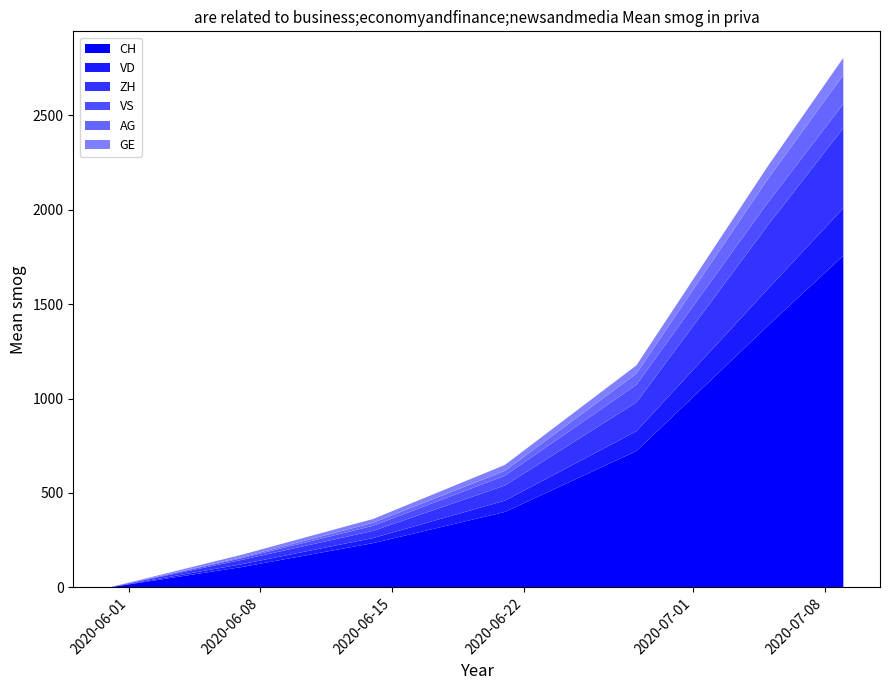

Reading left to right, what are all the values shown in this chart?

CH: 2020-05-31=0	2020-06-07=107	2020-06-14=234	2020-06-21=399	2020-06-28=722	2020-07-05=1387	2020-07-09=1757
VD: 2020-05-31=0	2020-06-07=15	2020-06-14=27	2020-06-21=60	2020-06-28=105	2020-07-05=195	2020-07-09=252
ZH: 2020-05-31=0	2020-06-07=23	2020-06-14=38	2020-06-21=80	2020-06-28=153	2020-07-05=338	2020-07-09=424
VS: 2020-05-31=0	2020-06-07=9	2020-06-14=27	2020-06-21=52	2020-06-28=93	2020-07-05=120	2020-07-09=128
AG: 2020-05-31=0	2020-06-07=5	2020-06-14=16	2020-06-21=26	2020-06-28=59	2020-07-05=125	2020-07-09=153
GE: 2020-05-31=0	2020-06-07=13	2020-06-14=20	2020-06-21=31	2020-06-28=44	2020-07-05=68	2020-07-09=91